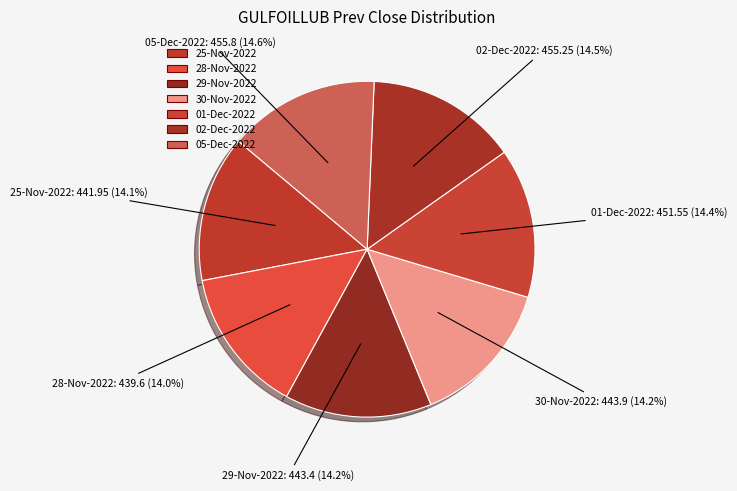

Does 29-Nov-2022 represent more than half of the total?

No